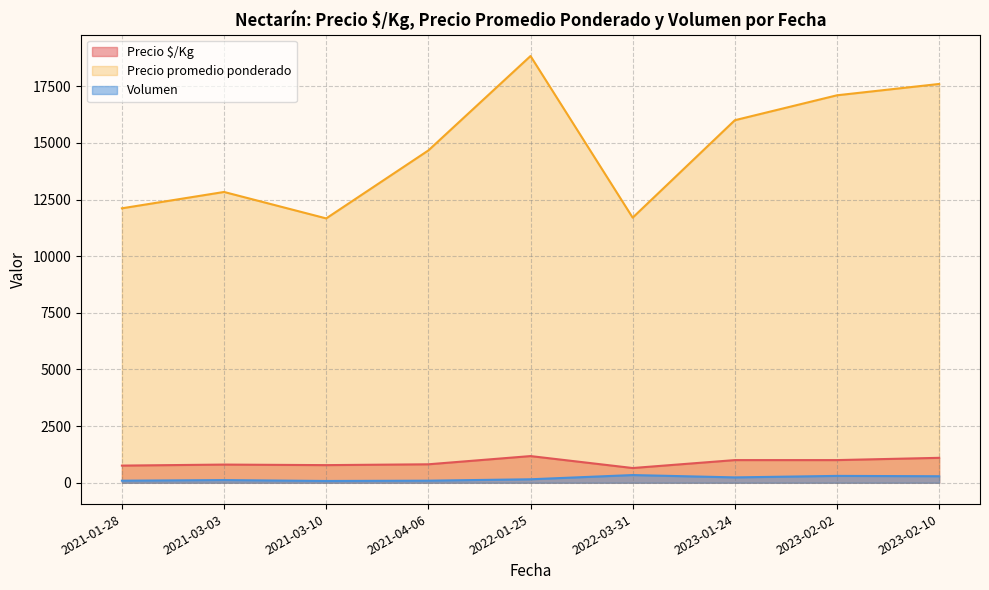

In Precio promedio ponderado, how many points are higher than both neighbors (excluding endpoints)?

2